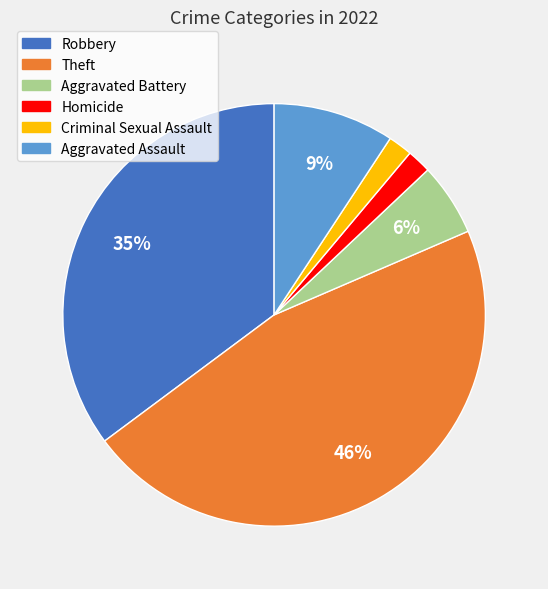

What is the largest slice in the pie chart?

Theft